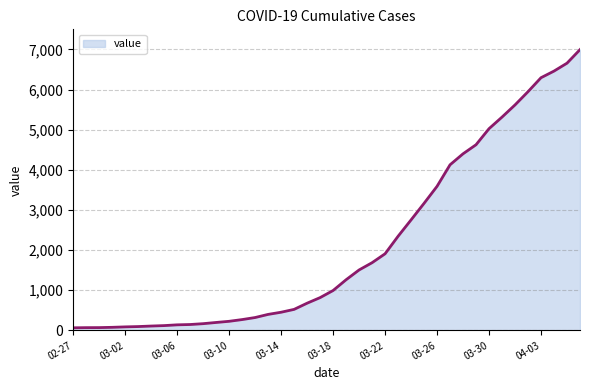

Count the number of categories in the chart.

40